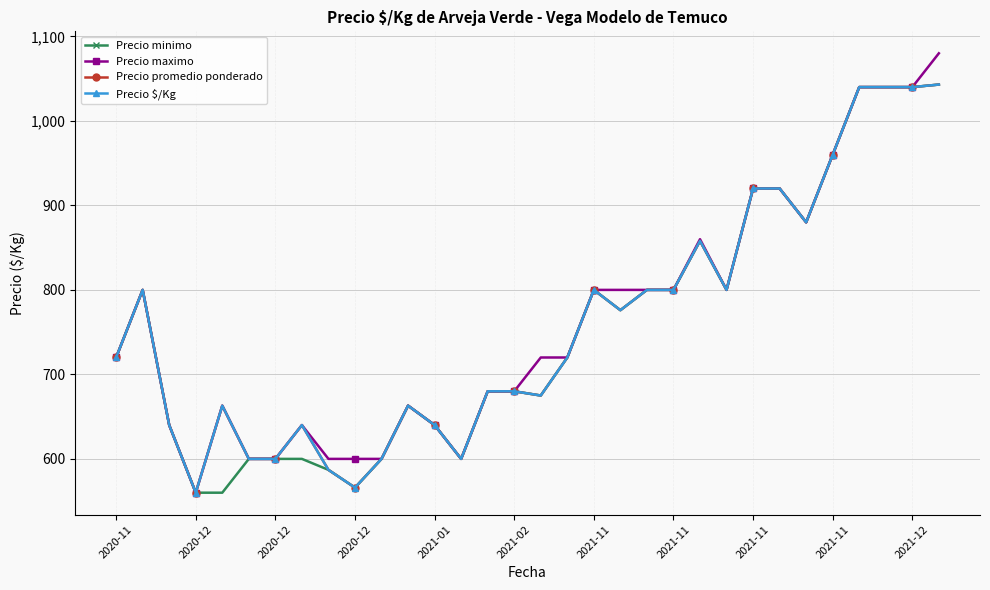

Does the chart have visible grid lines?

Yes